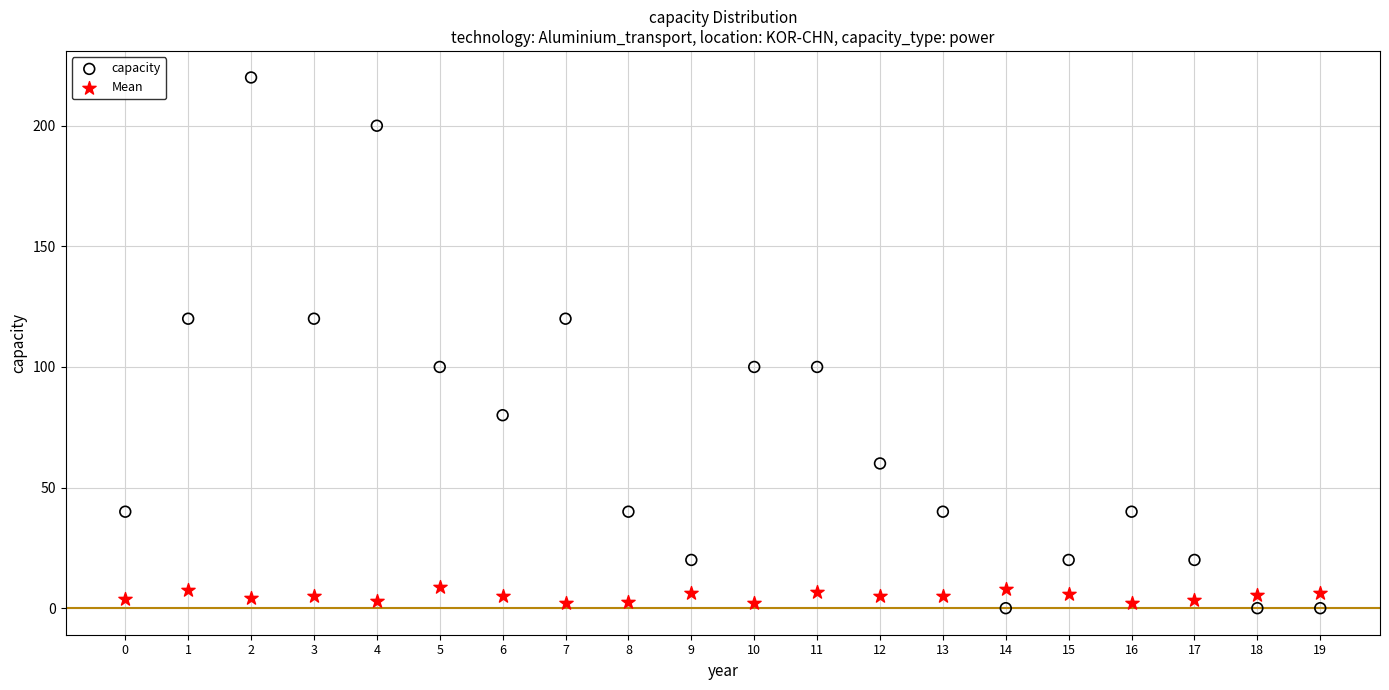

Which series reaches the maximum Y coordinate?

capacity